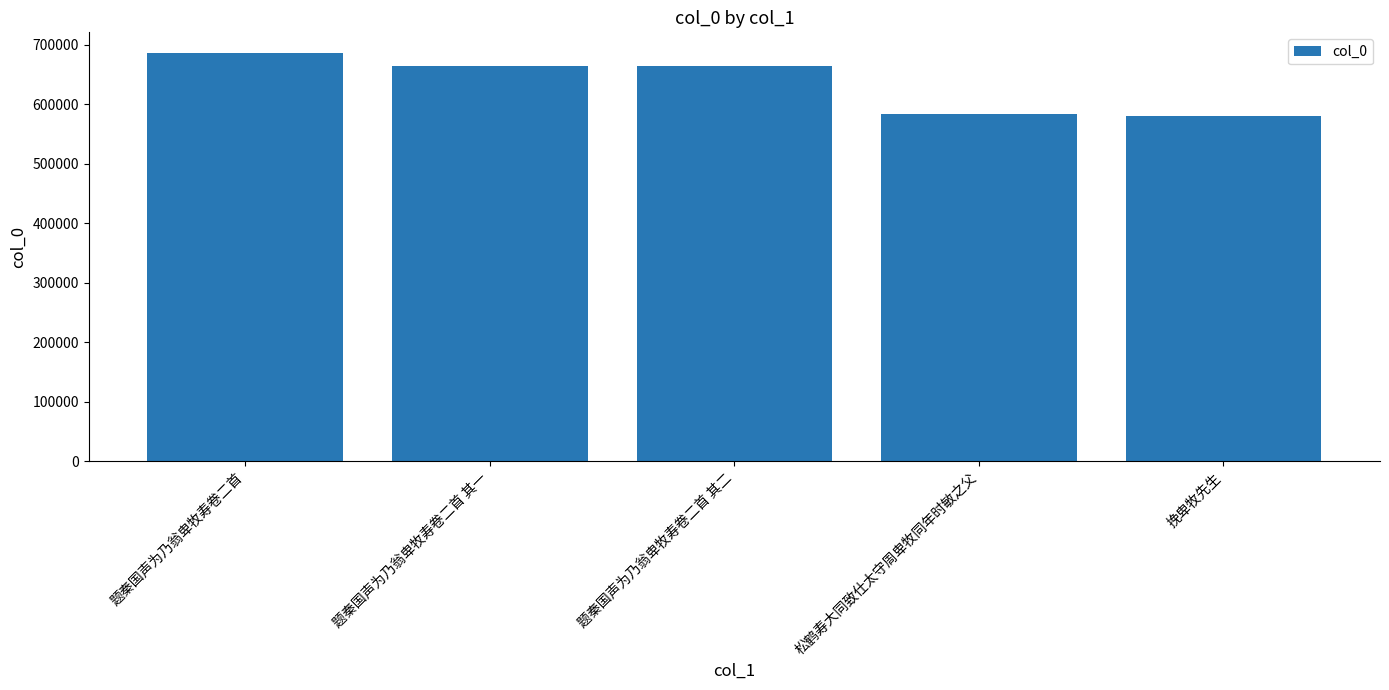

What is the change in value from 题秦国声为乃翁卑牧寿卷二首 其一 to 挽卑牧先生?

-82754